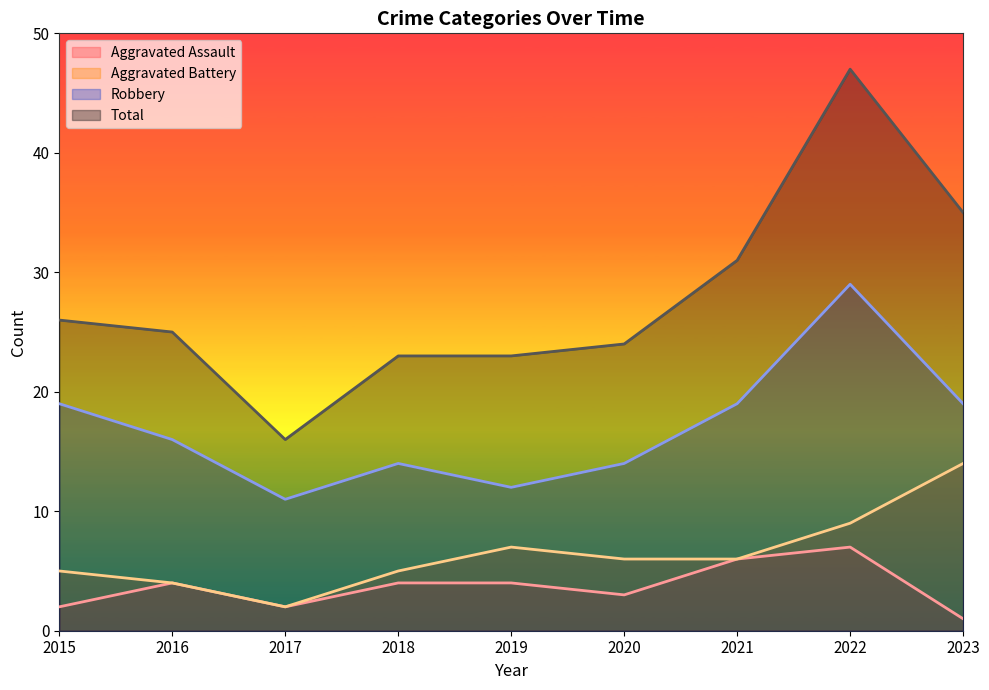

What is the sum of the Aggravated Battery values at 2017 and 2019?

9